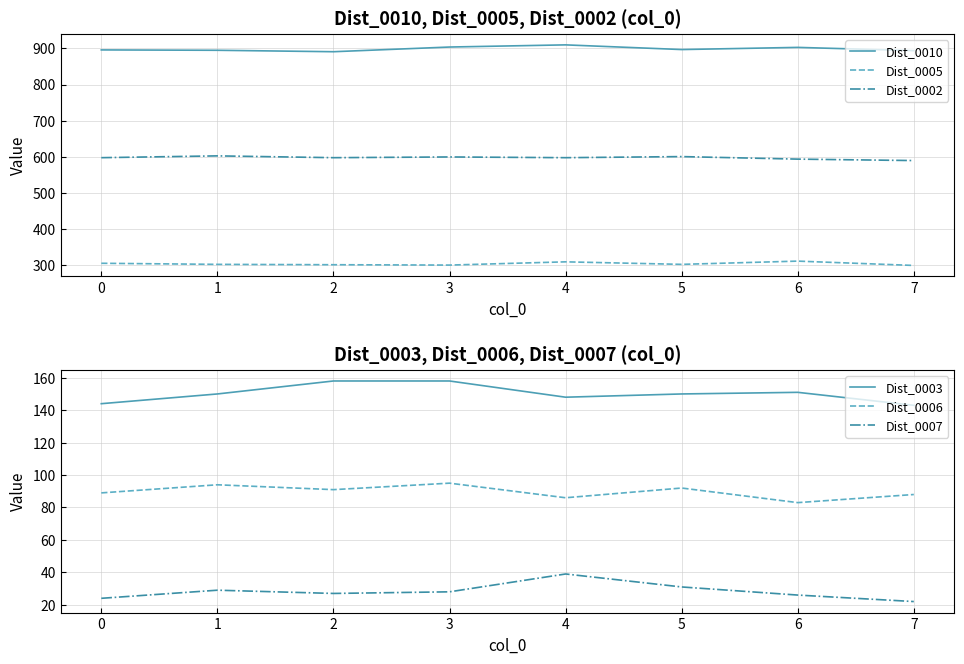

True or false: Dist_0002 and Dist_0005 cross at least once.

False